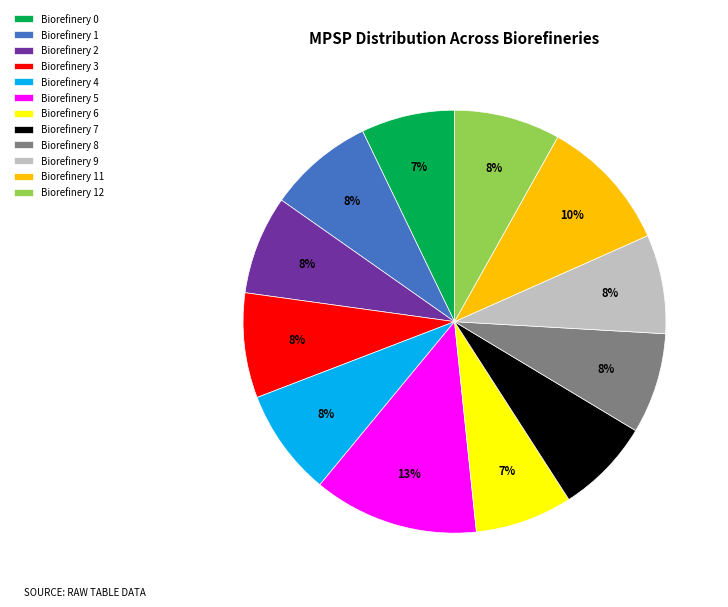

Combined, do Biorefinery 5 and Biorefinery 2 account for over 50%?

No